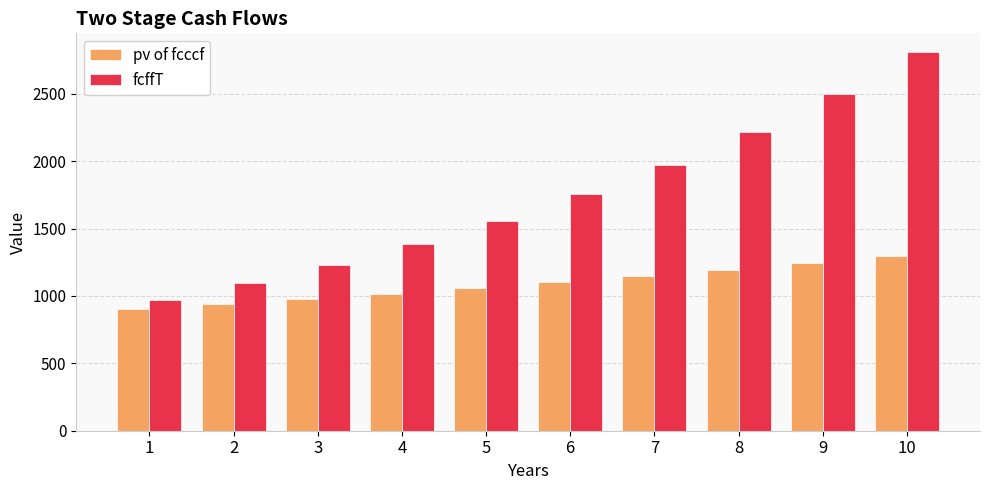

How many data points does each series have?

10